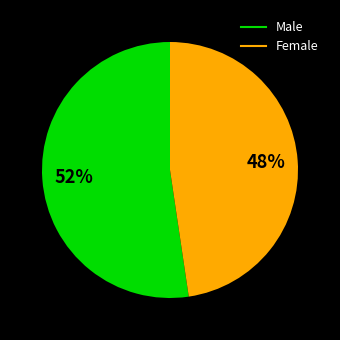

Does any single category account for the majority?

Yes